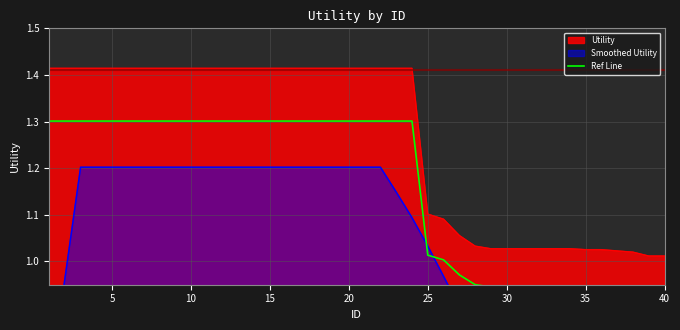

Does the chart display data point markers on the line(s)?

No